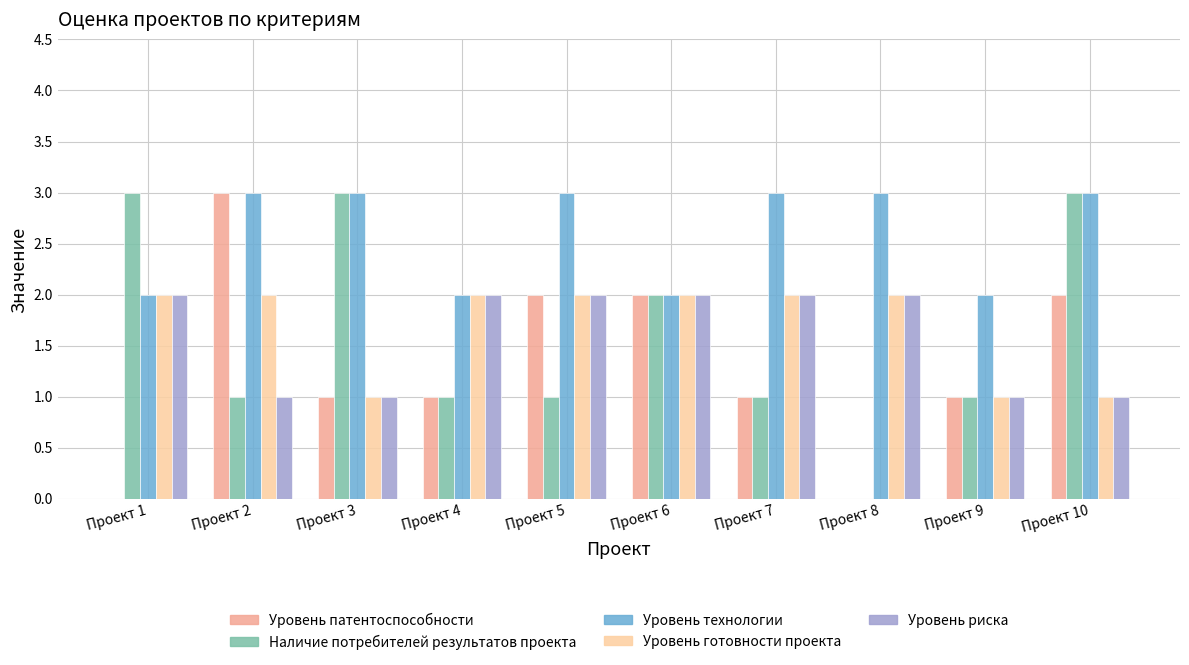

What is the sum of all Уровень патентоспособности values?

13